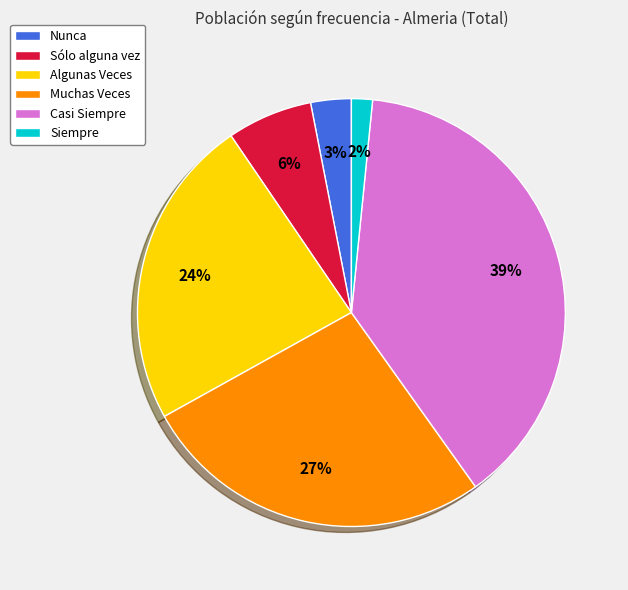

How many slices are in this pie chart?

6